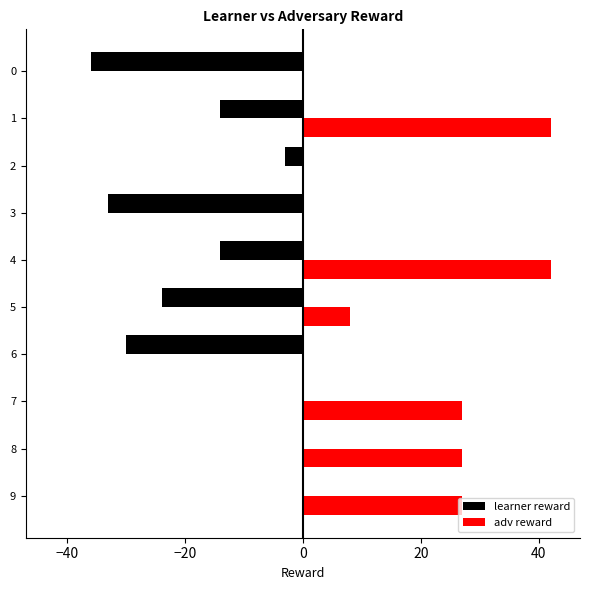

Which series changed the most between 0 and 8?

learner reward